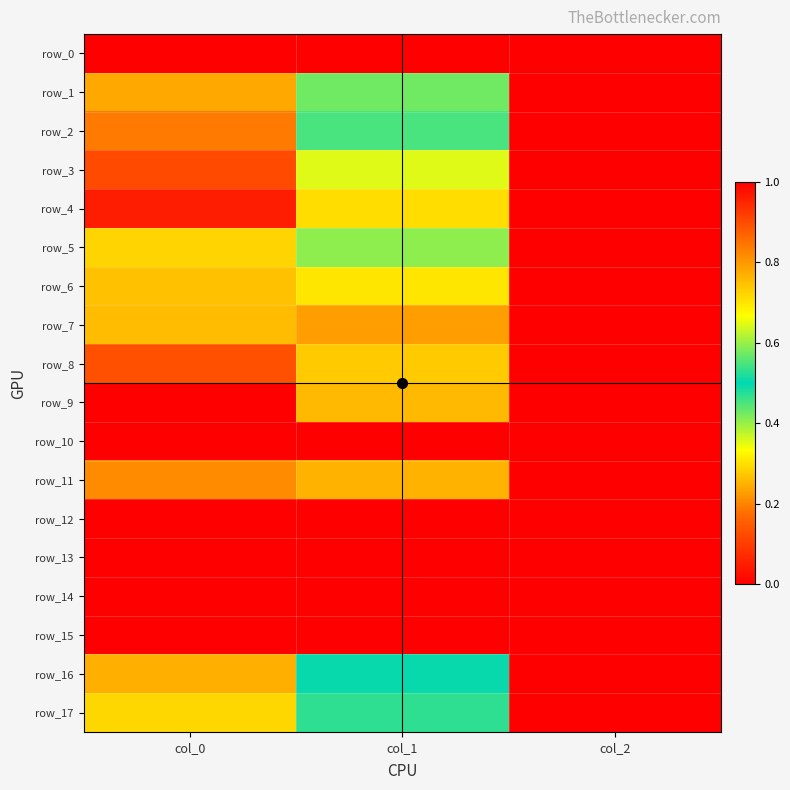

The value of row_7 at col_1 is 0.5. True or false?

False